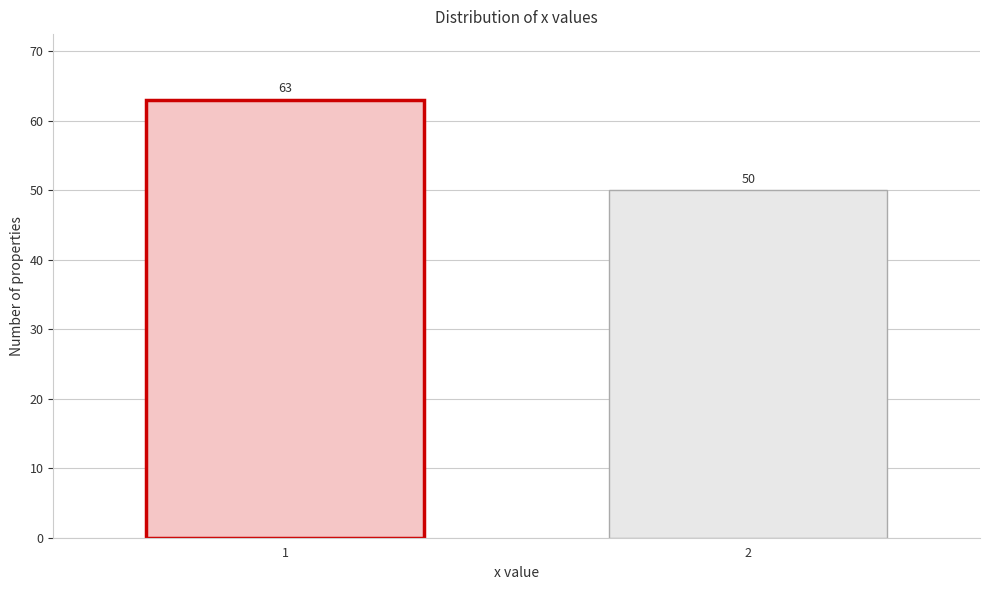

Reading left to right, extract all data points from this chart.

1=63	2=50